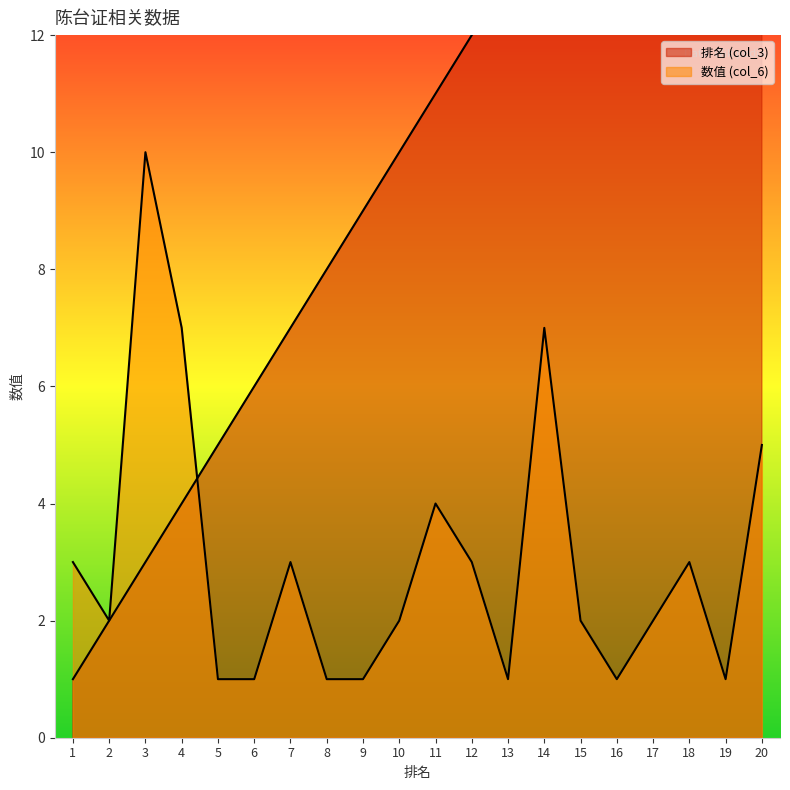

Rank the series at 15 from highest to lowest value.

排名 (col_3), 数值 (col_6)